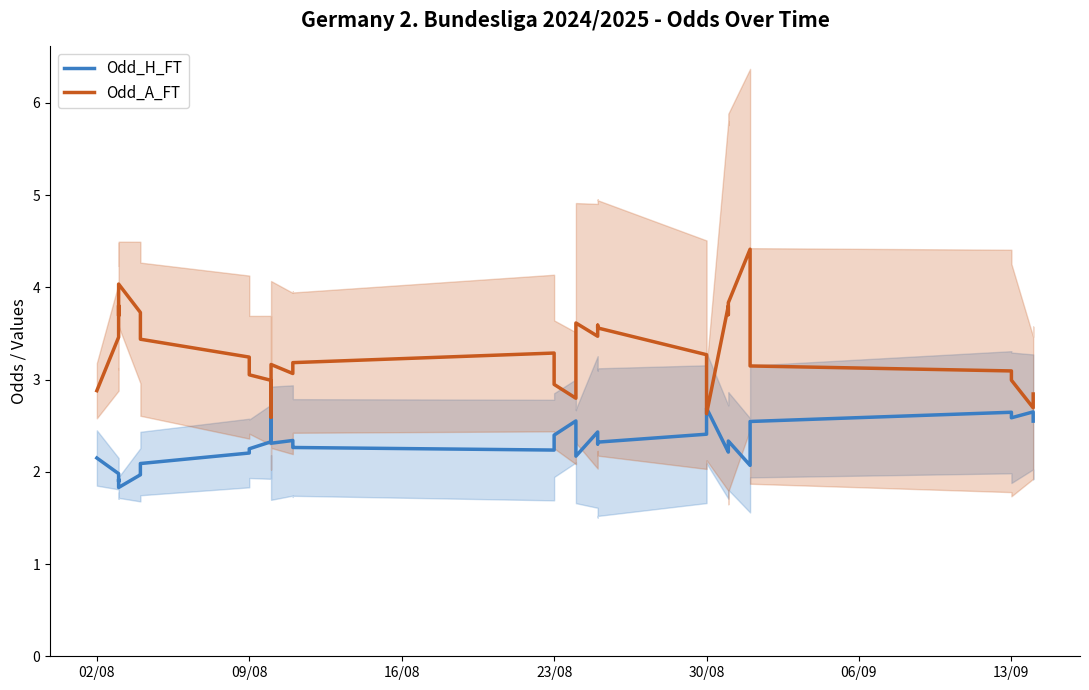

Reading left to right, what are all the values shown in this chart?

Odd_H_FT: 2.1	2.0	1.9	1.9	1.9	1.8	2.0	2.0	2.1	2.2	2.2	2.3	2.6	2.5	2.3	2.3	2.3	2.3	2.2	2.4	2.6	2.5	2.2	2.2	2.4	2.3	2.3	2.4	2.7	2.2	2.3	2.3	2.3	2.1	2.4	2.5	2.6	2.6	2.6	2.5
Odd_A_FT: 2.9	3.5	3.8	3.7	3.7	4.0	3.7	3.6	3.4	3.2	3.1	3.0	2.6	2.8	3.2	3.1	3.2	3.2	3.3	2.9	2.8	2.8	3.3	3.6	3.5	3.6	3.6	3.3	2.6	3.8	3.7	3.7	3.8	4.4	3.3	3.1	3.1	3.0	2.7	2.8